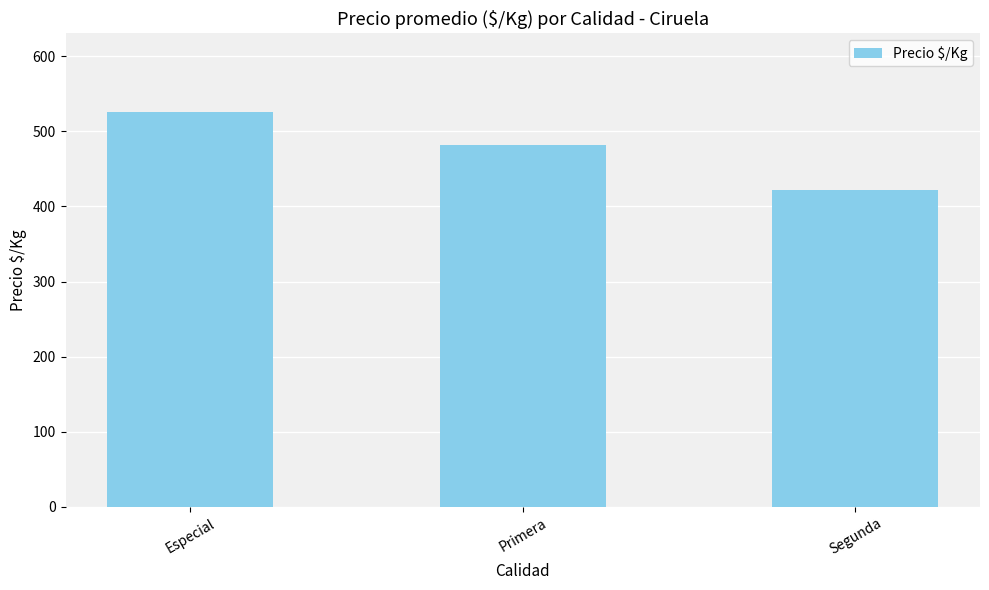

True or false: the data shows 525.4 at Especial.

True